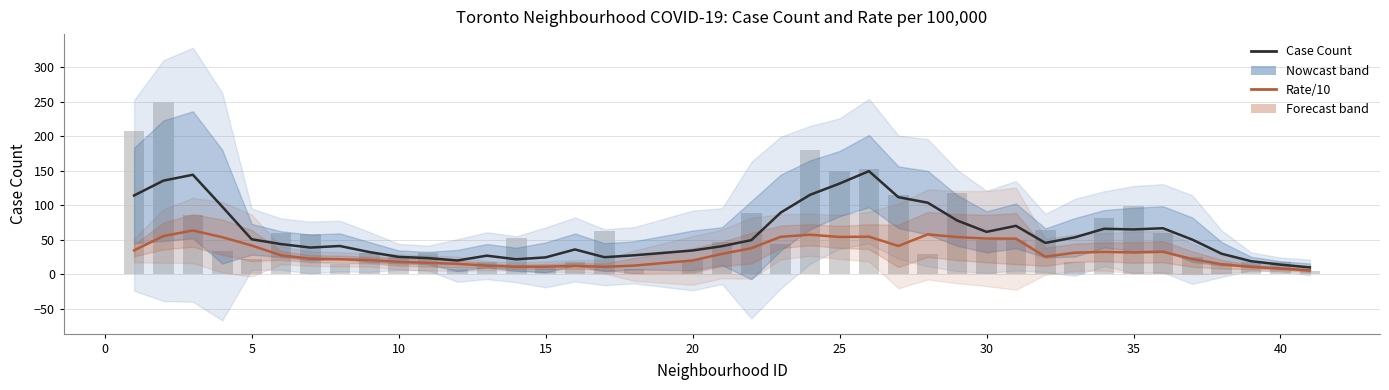

What is the smallest value displayed?

5.6